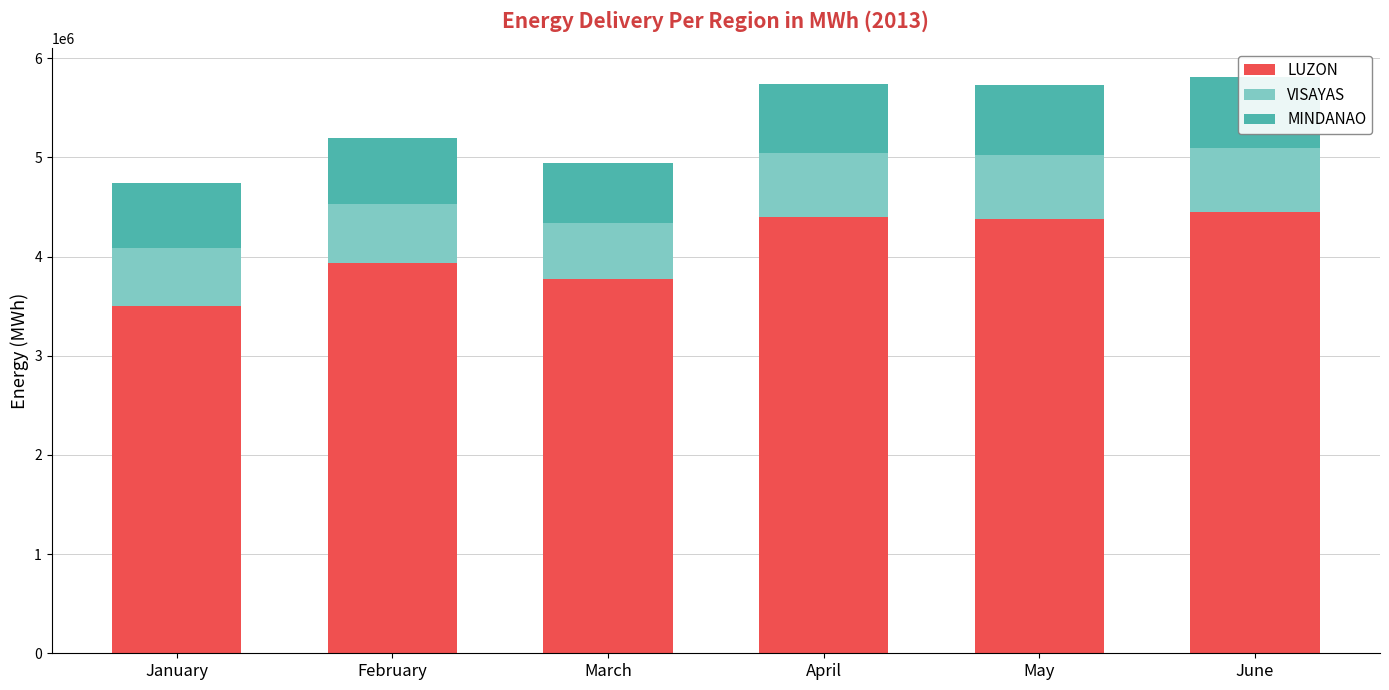

How many bars are there in total?

18